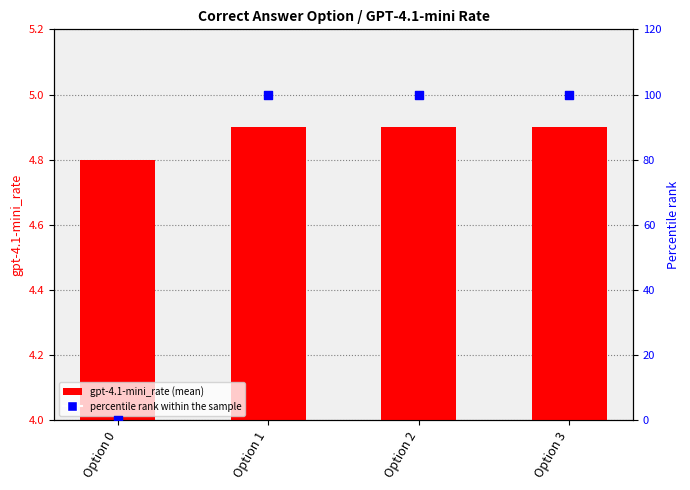

Which series contains the highest Y value?

percentile rank within the sample